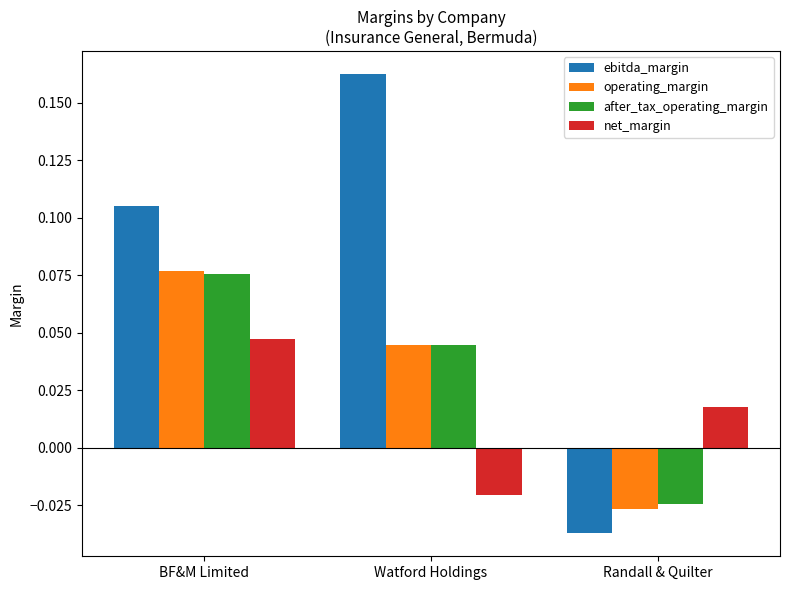

What is the label of the 3rd bar from the left?

Randall & Quilter